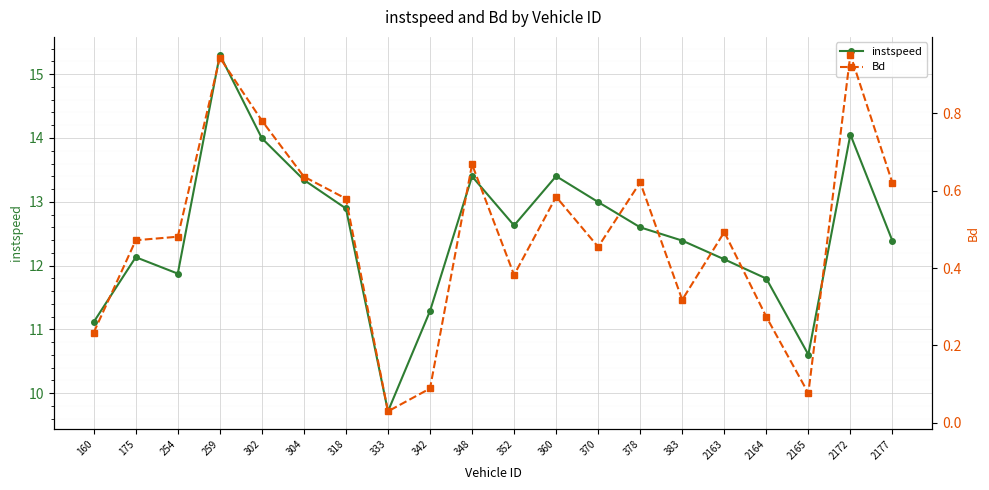

What is the maximum value for instspeed?

15.3